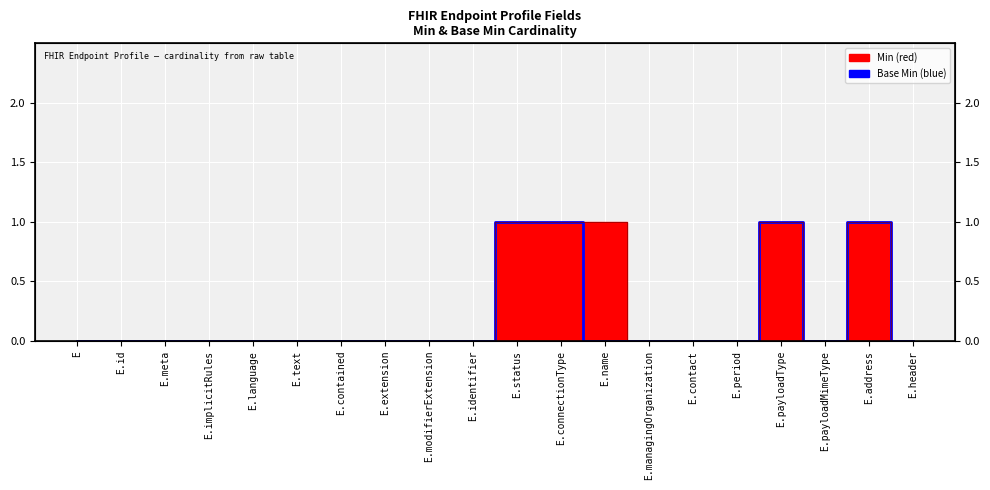

Is it true that the value at E.extension is 0?

False